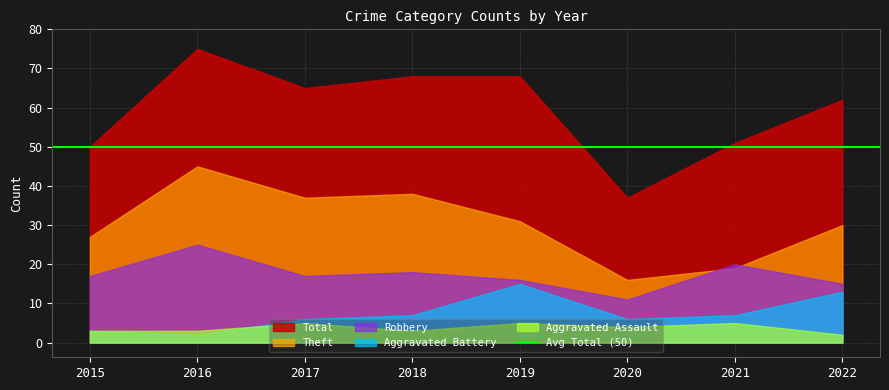

What are all the series names shown in the legend?

Robbery, Theft, Aggravated Battery, Aggravated Assault, Total